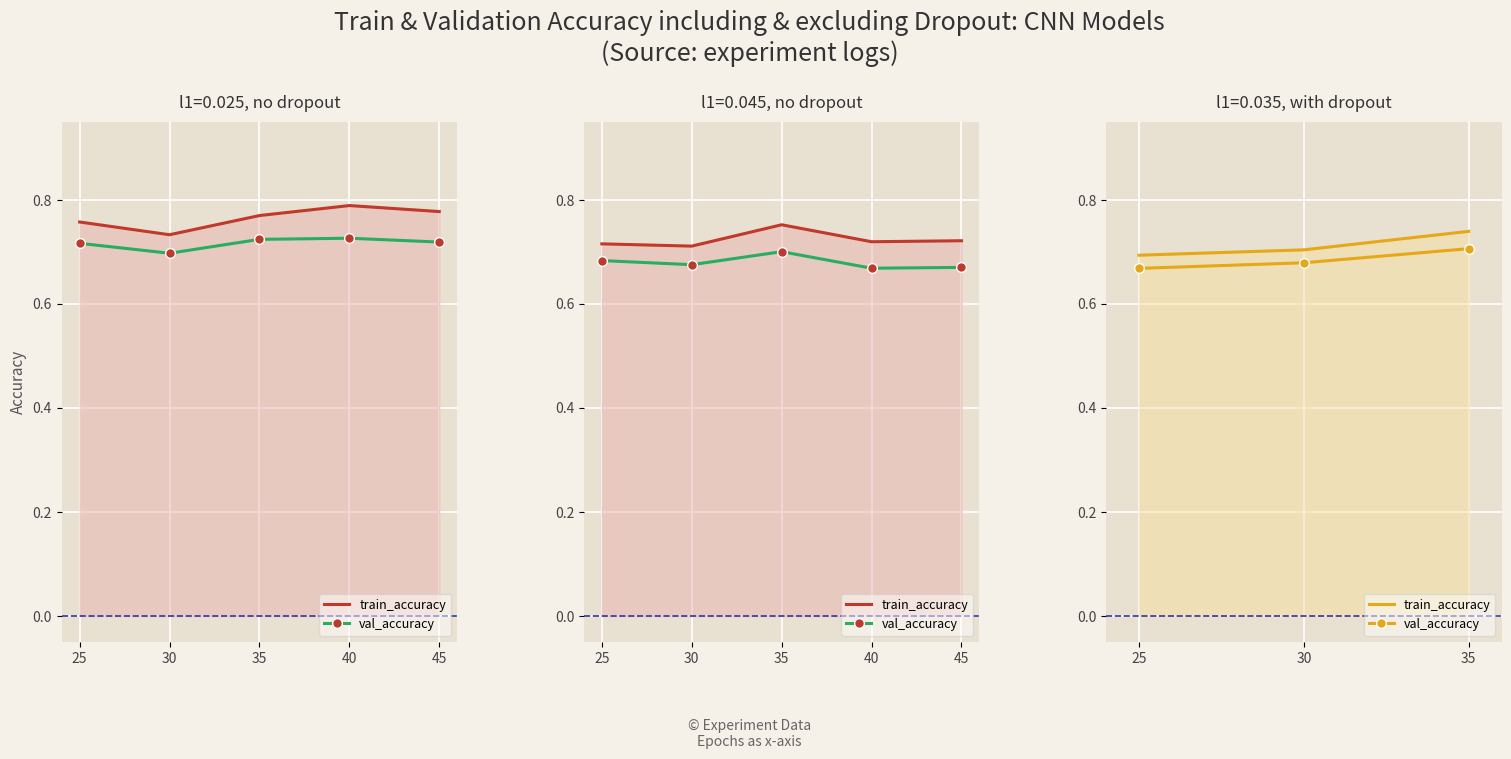

Count the number of data series in this chart.

2